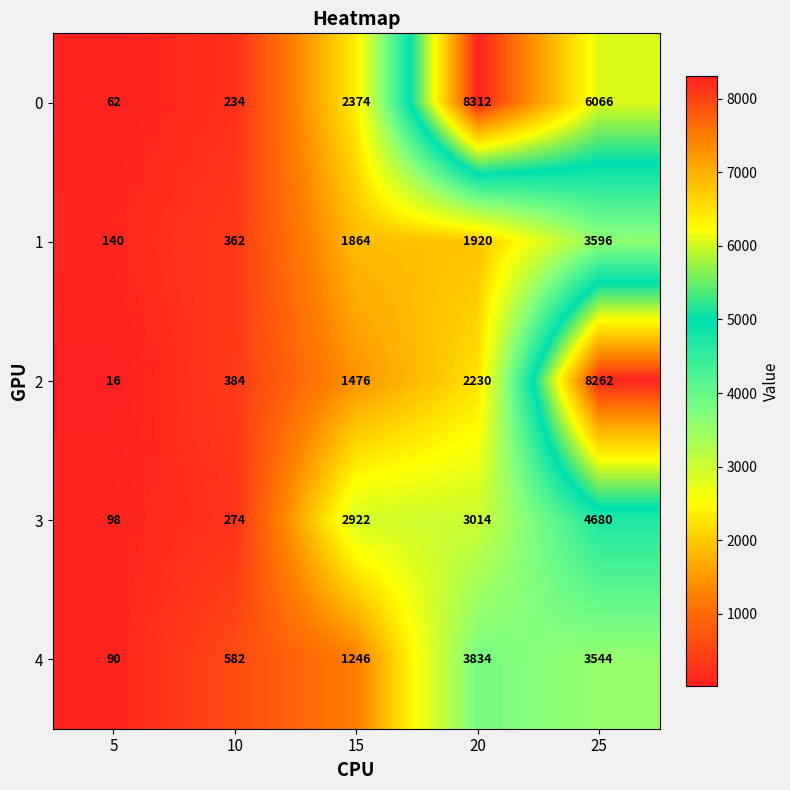

What is the sum of all 4 values?

9296